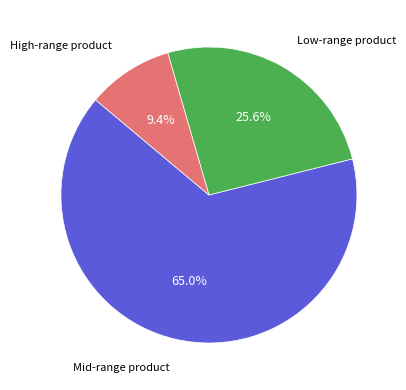

Is there any slice that represents more than half of the pie?

Yes